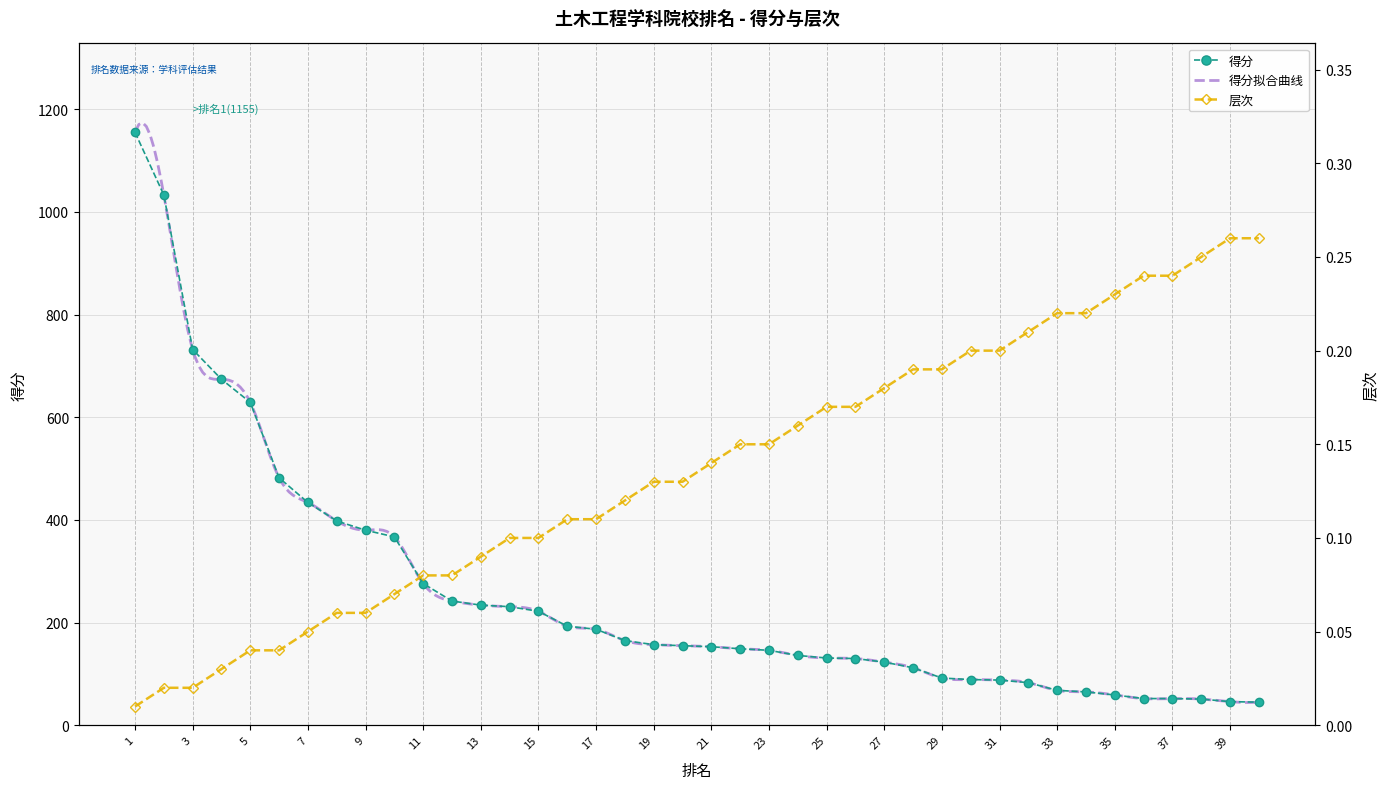

What is the maximum value for 得分?

1155